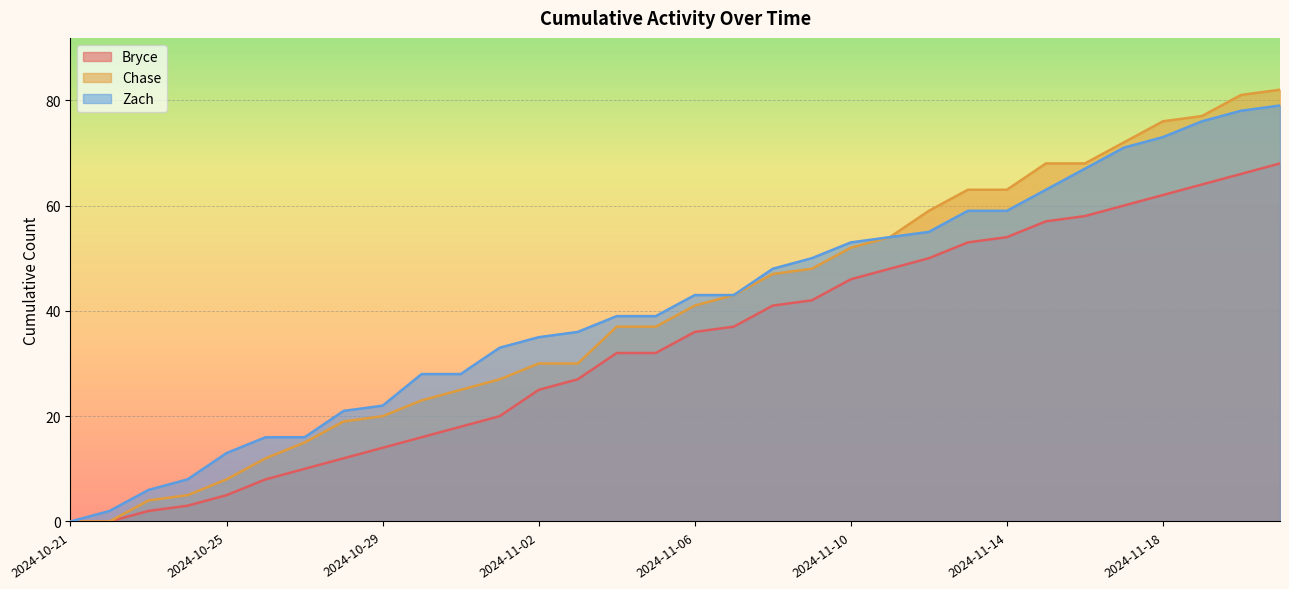

How many lines are shown in the chart?

3